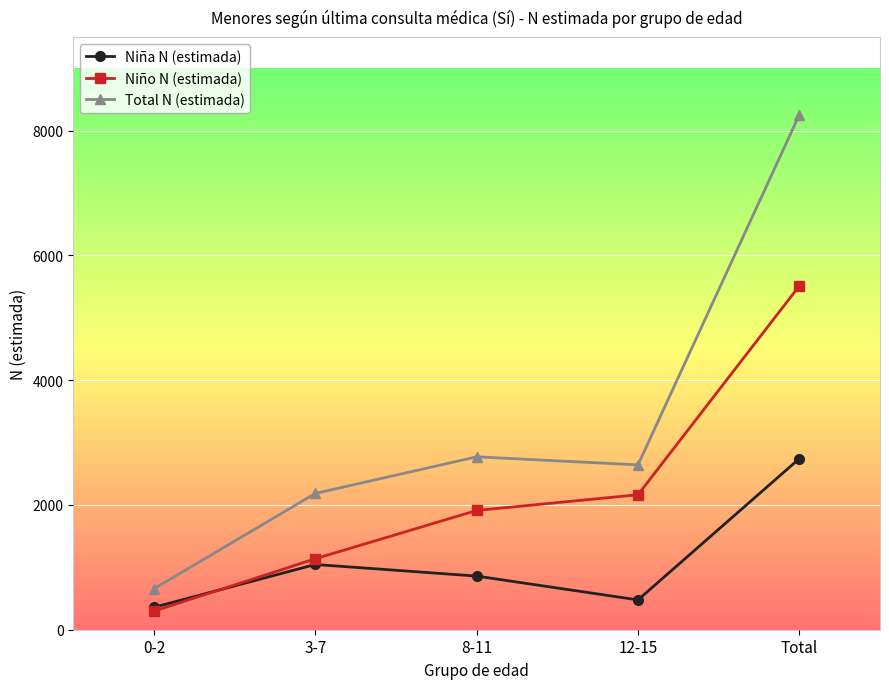

The value of Niño N (estimada) at 3-7 is 1558. True or false?

False